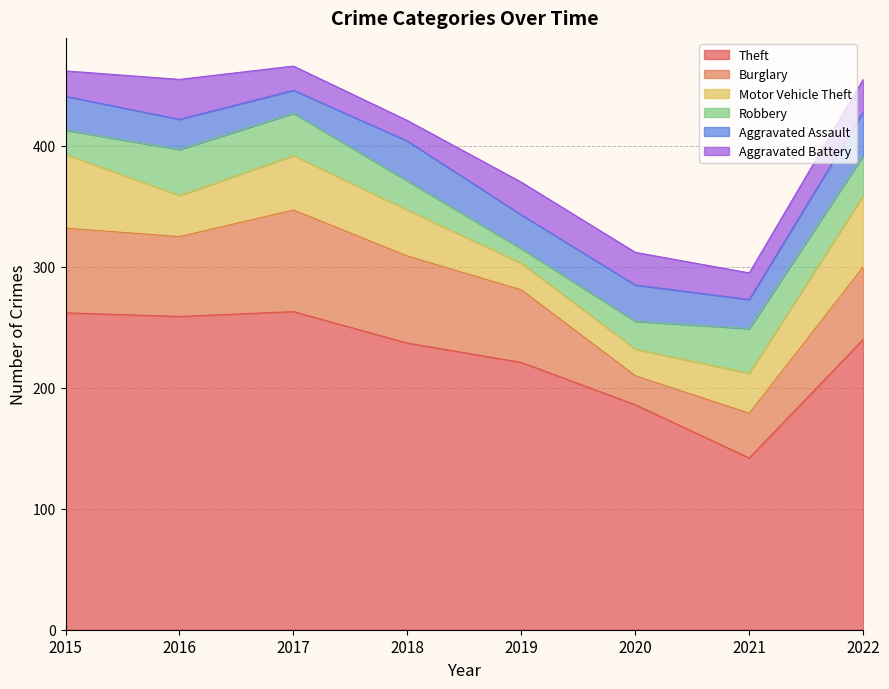

Which series has the largest range (max minus min)?

Theft